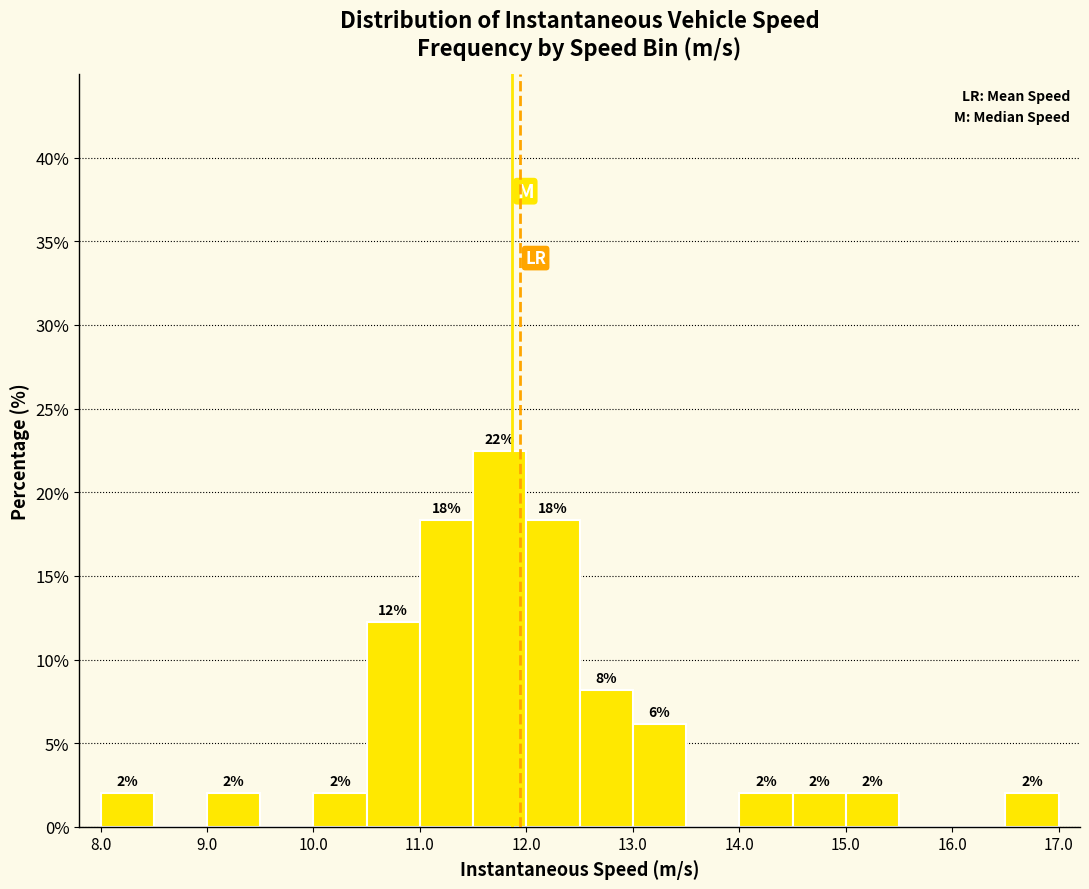

Which range on the x-axis has the tallest bar?

11.5 to 12.0